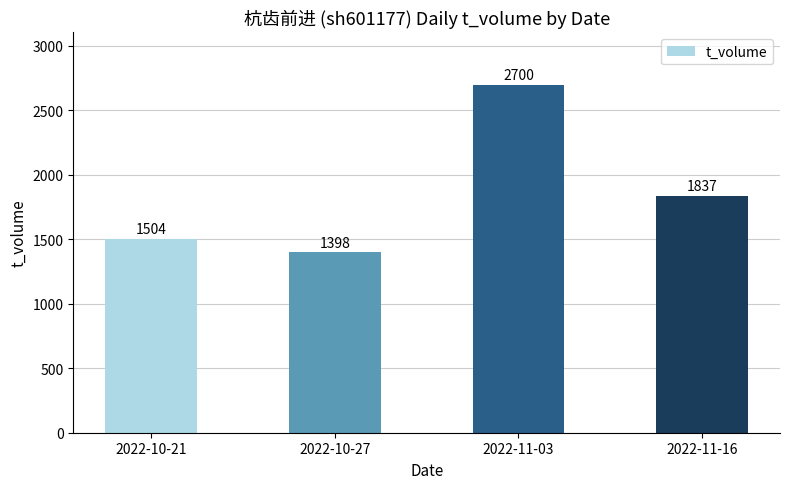

What value does the data have at 2022-10-21?

1504